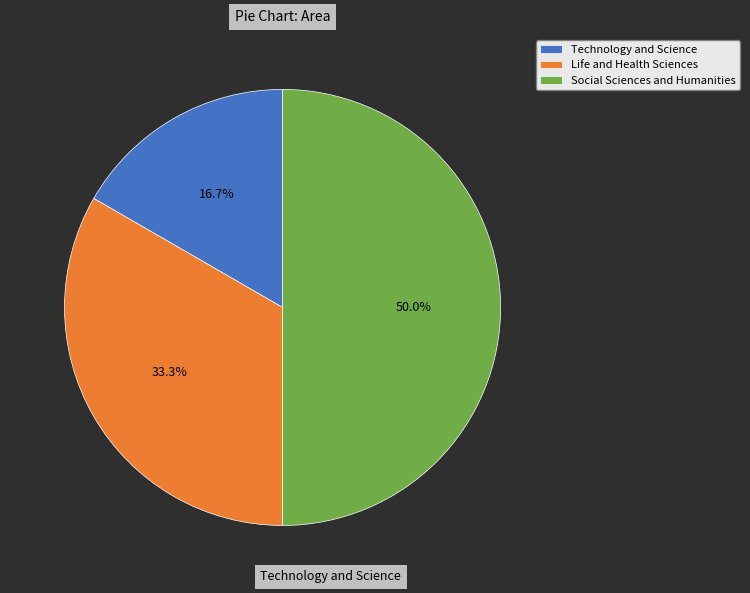

Is it true that Technology and Science is 17% of the pie?

True